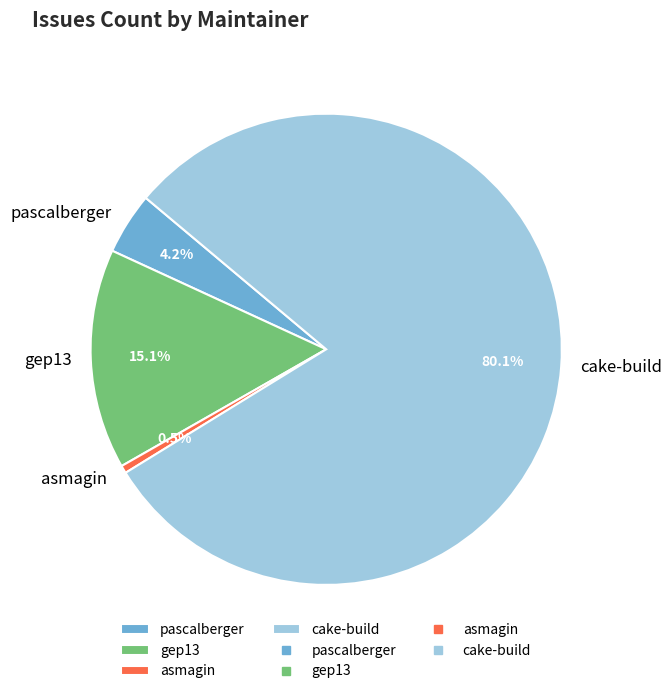

To the nearest percent, what is the difference between the largest and smallest slice percentages?

80%